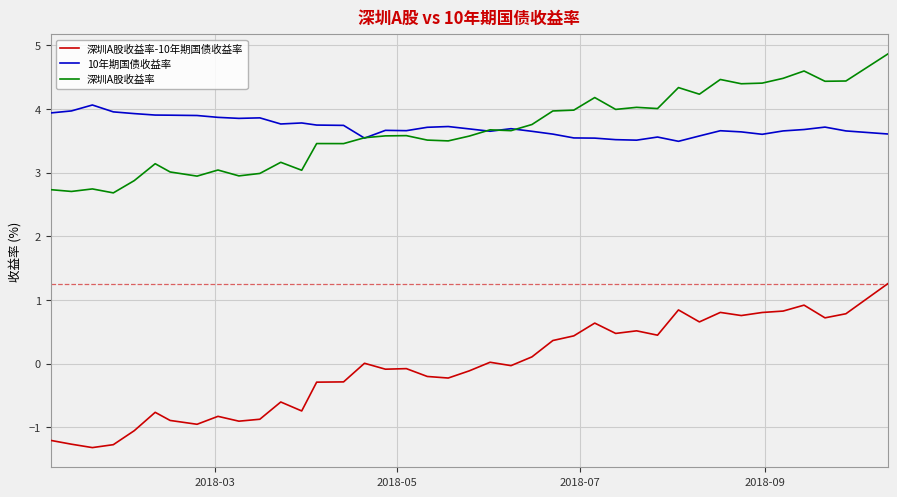

True or false: 深圳A股收益率-10年期国债收益率 and 深圳A股收益率 cross at least once.

False